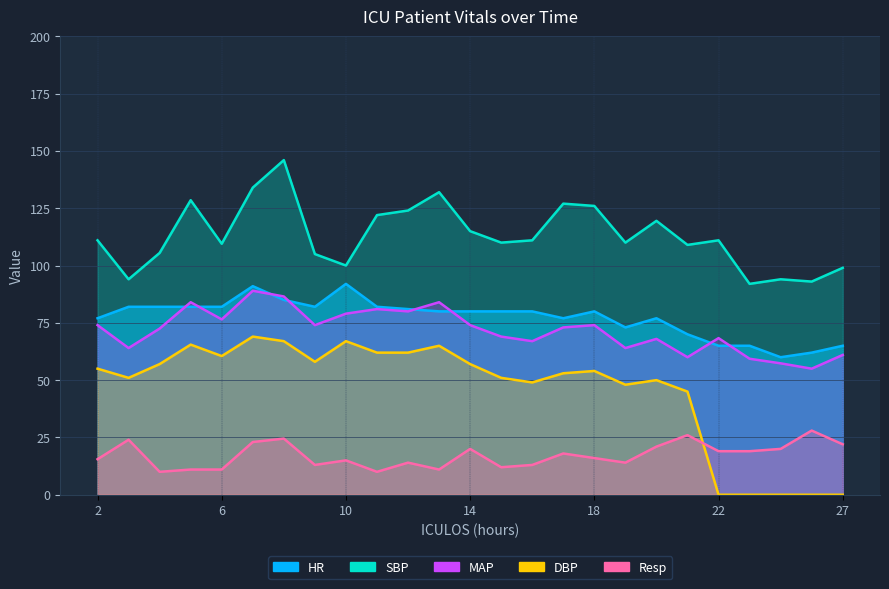

True or false: DBP and MAP cross at least once.

False